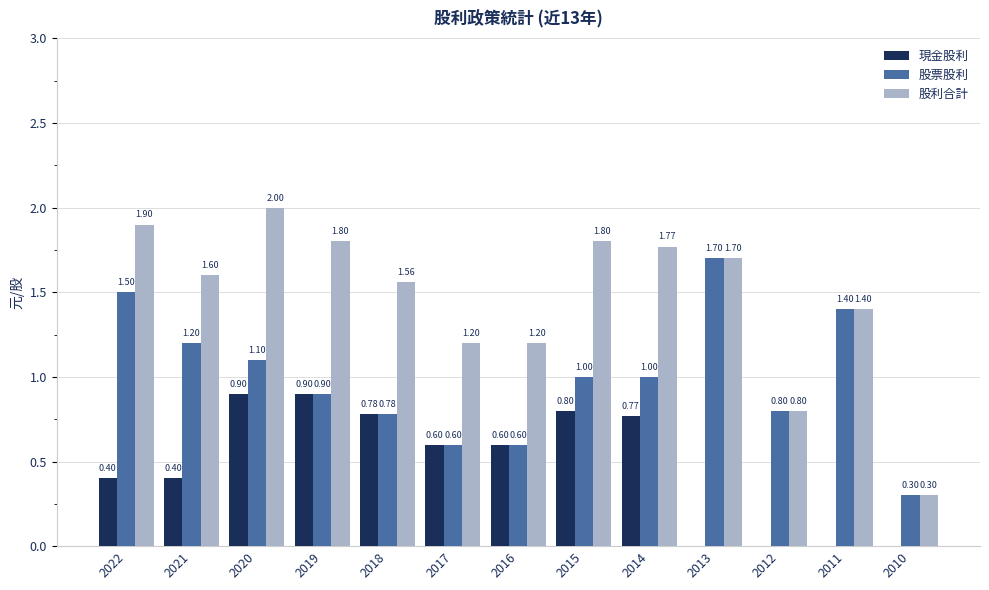

The value of 股利合計 at 2019 is 1.8. True or false?

True